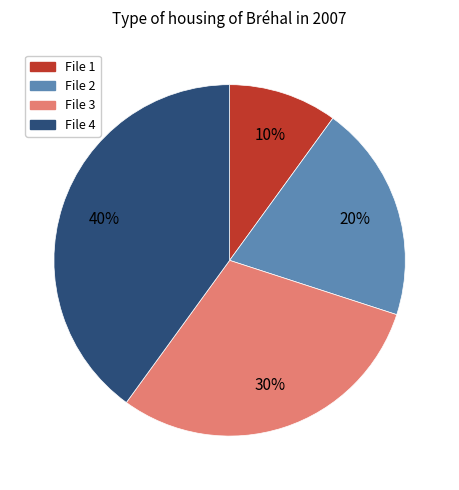

Does any single category account for the majority?

No